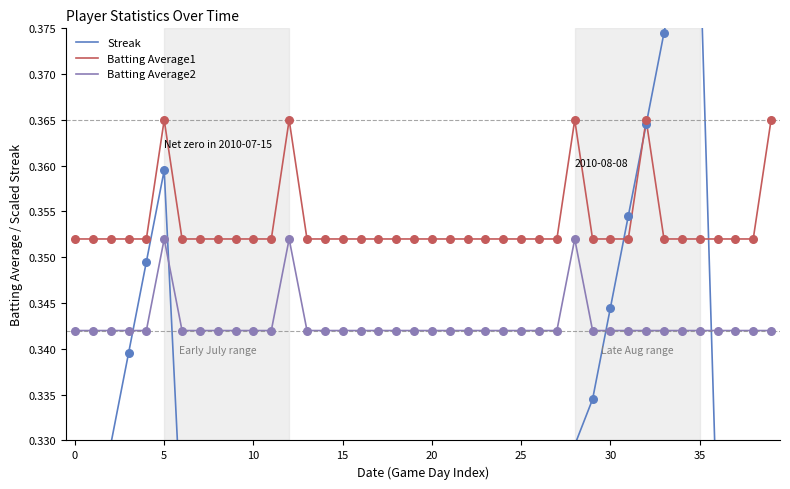

Which series contains the lowest Y value?

Streak